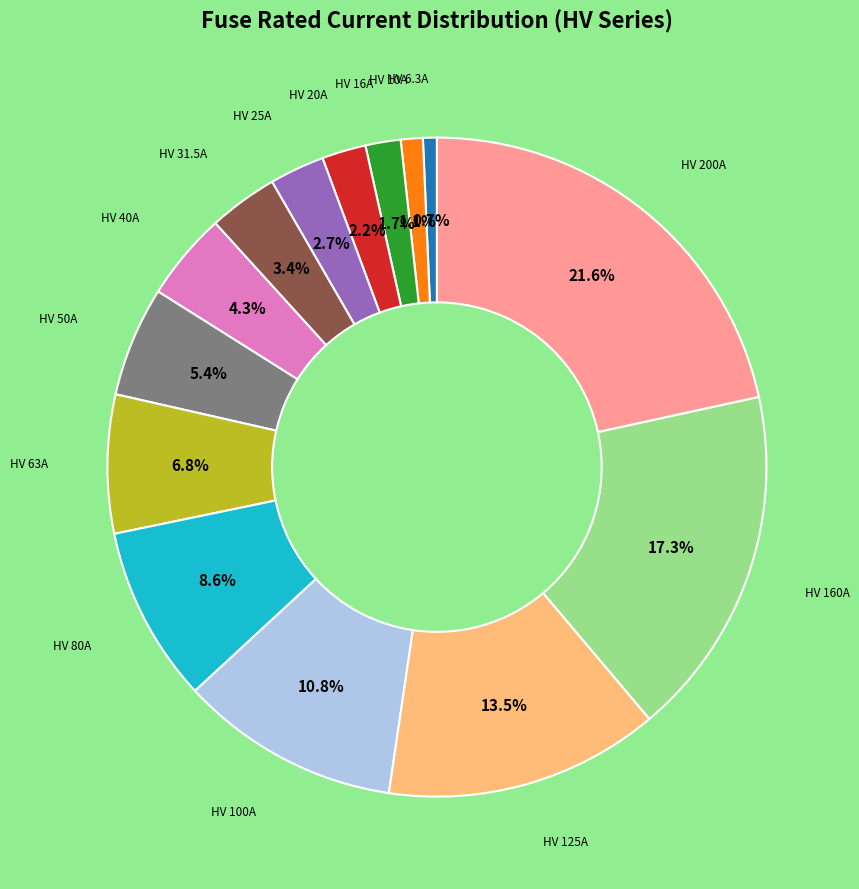

Is there a majority slice in this chart?

No